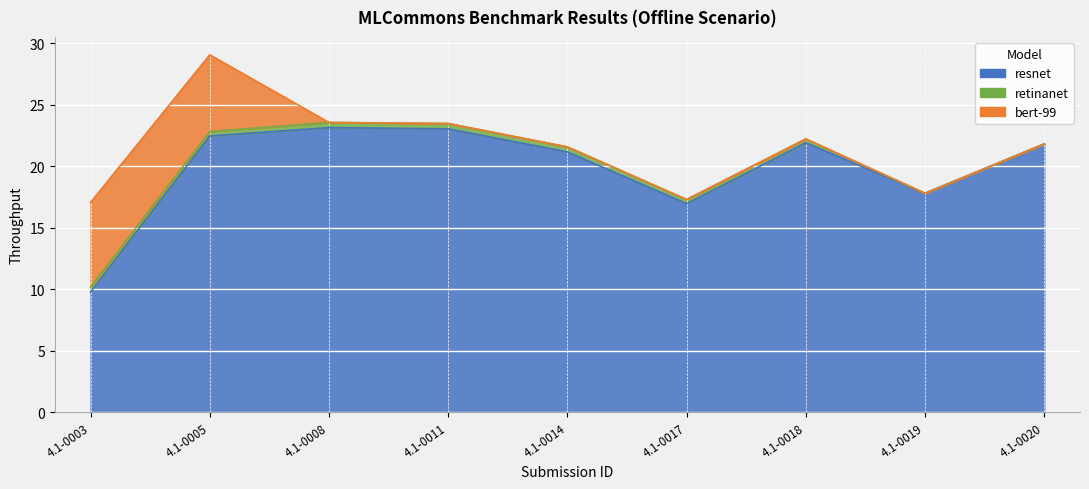

What is the total value across all series at 4.1-0017?

17.3